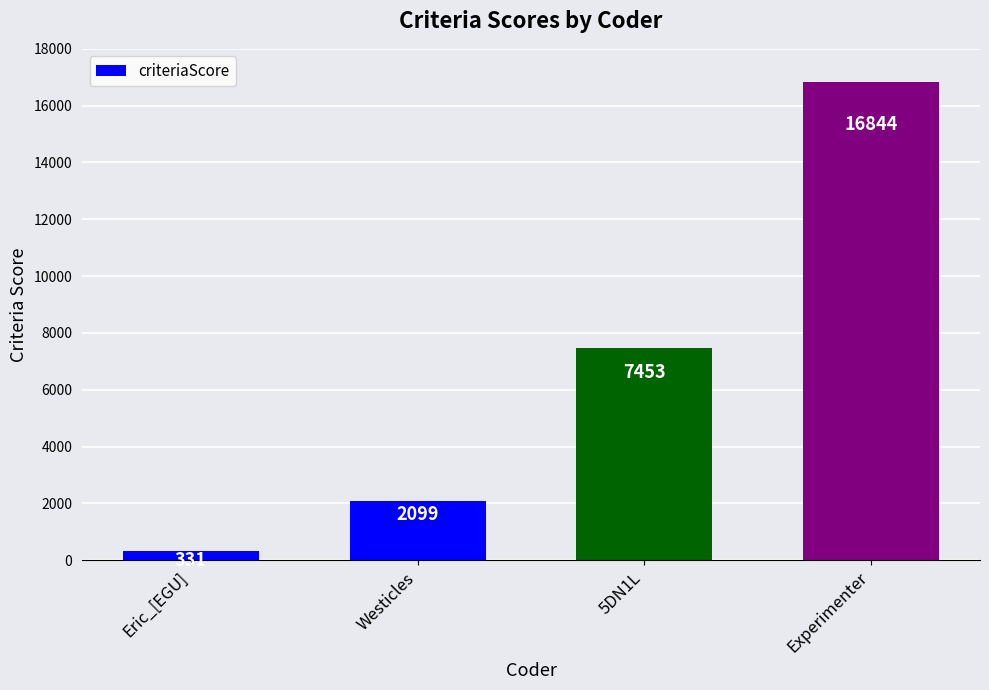

Approximately how many times larger is the value at Westicles compared to Eric_[EGU]?

6.3